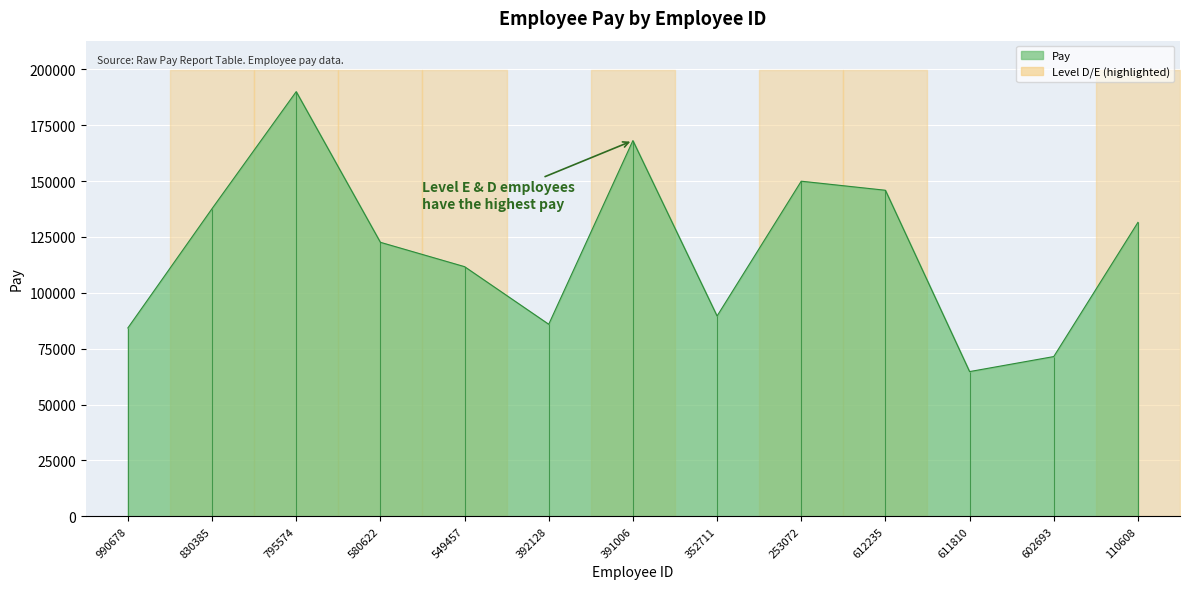

What is the difference between the second highest and second lowest values?

96636